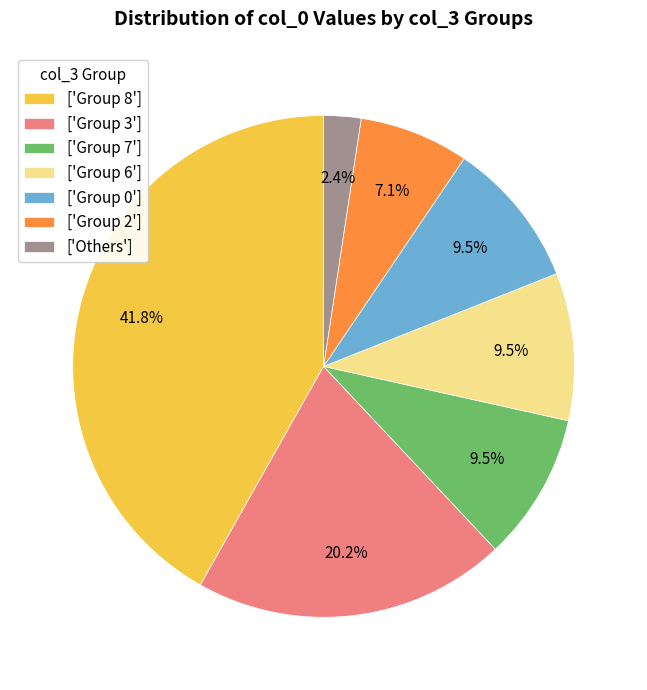

How much of the chart is everything except ['Group 7']?

90.5%